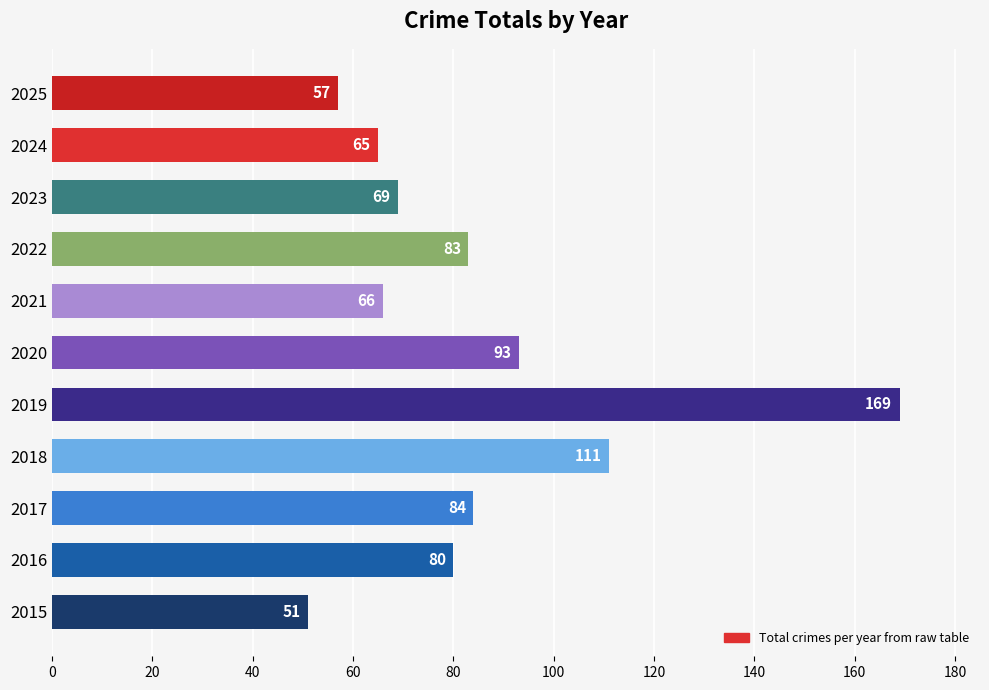

How many bars are there in total?

11